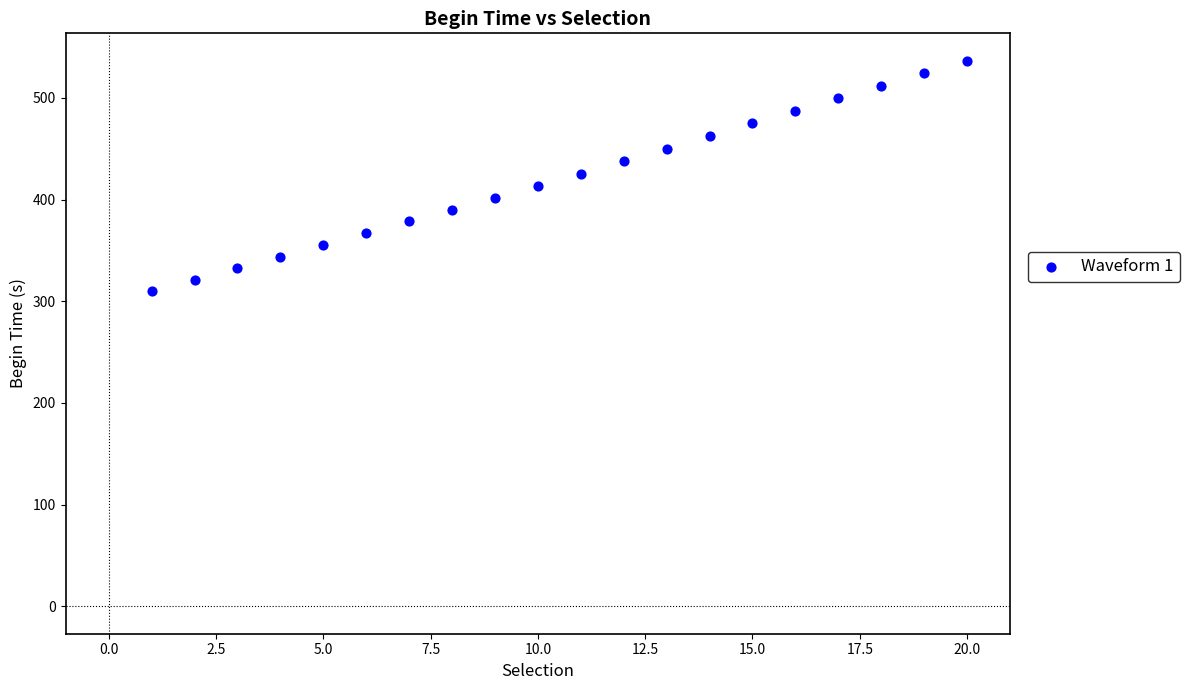

What is the range of X values (max minus min)?

19.0